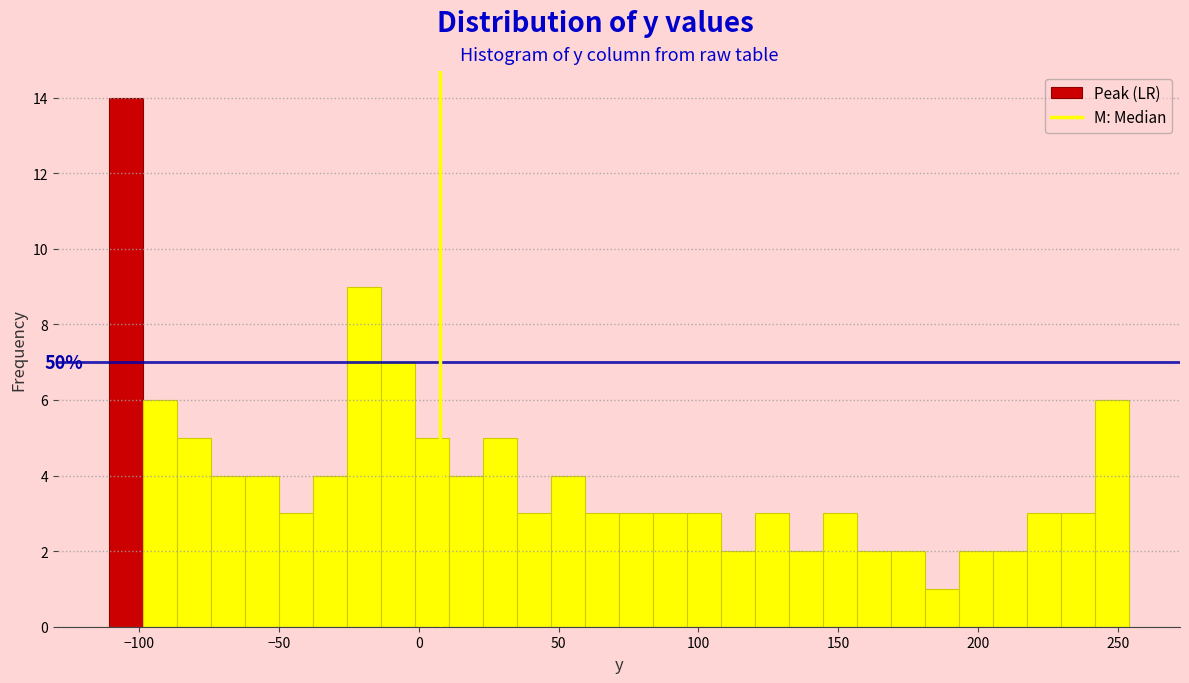

Read against the x-axis, roughly where is the centre of the tallest bar?

-105